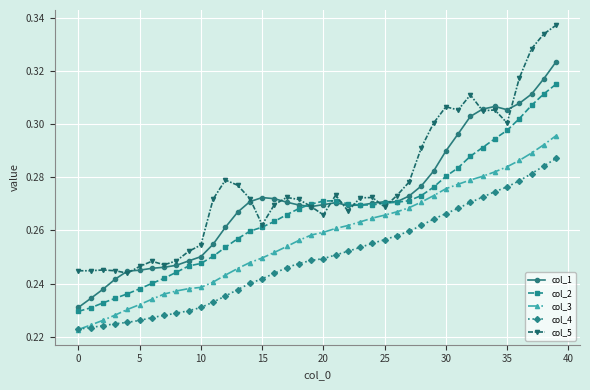

At how many categories does at least one series exceed 0?

40